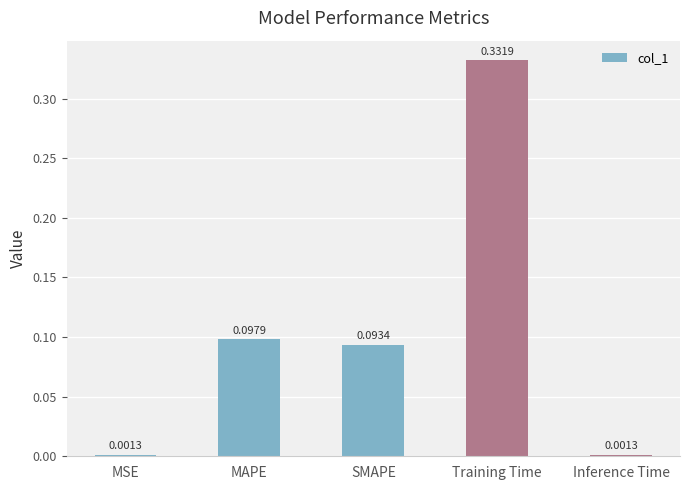

What is the change in value from MSE to MAPE?

+0.1